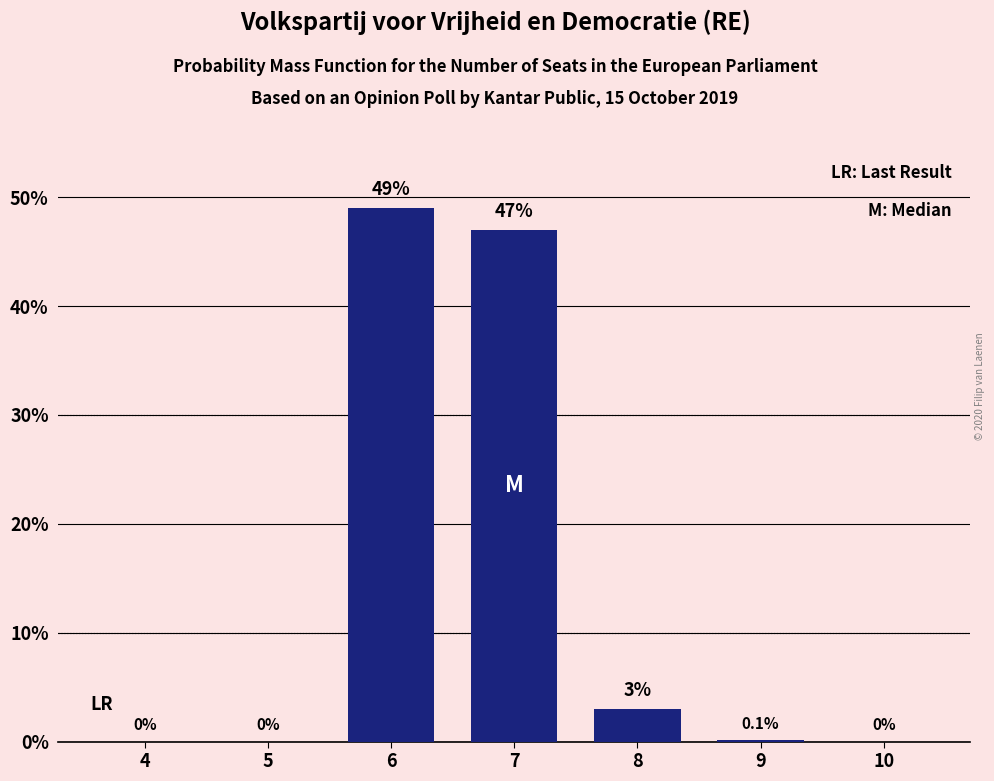

Reading left to right, transcribe all the data shown in this chart.

4=0.0	5=0.0	6=49.0	7=47.0	8=3.0	9=0.1	10=0.0